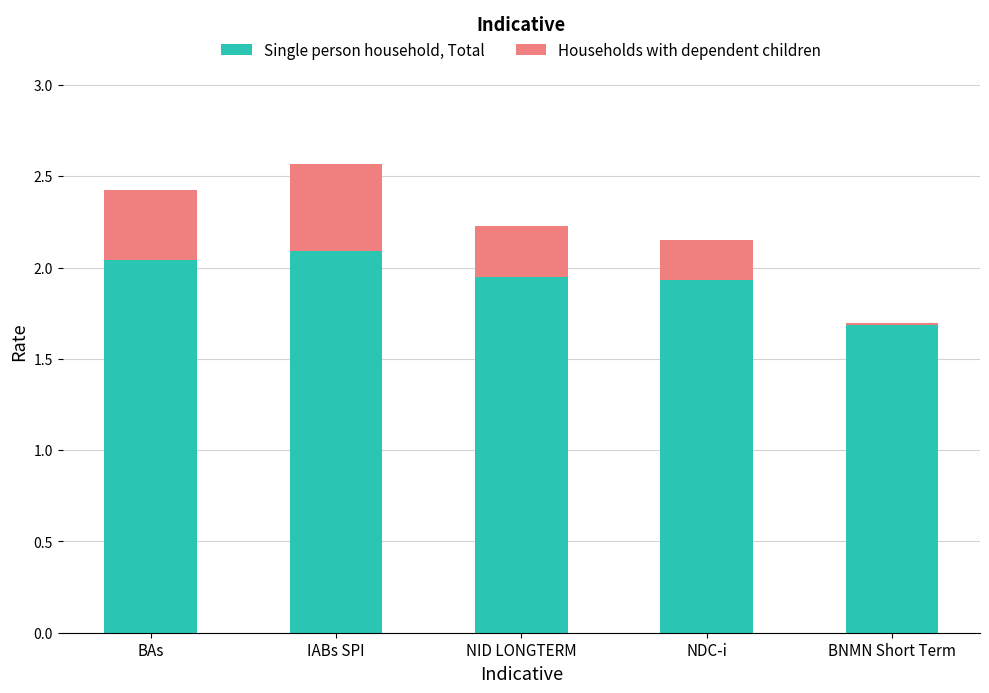

What is the sum of all Single person household, Total values?

9.7